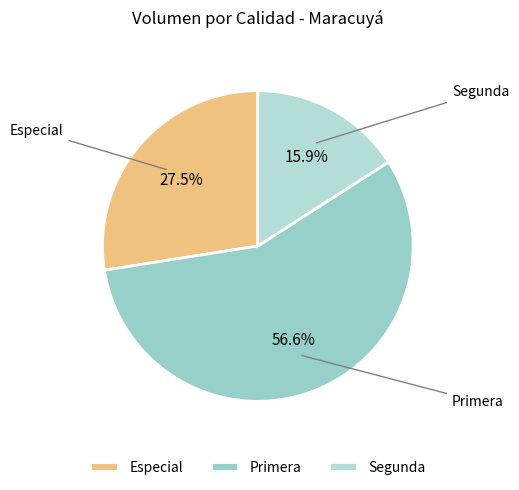

How many slices are in this pie chart?

3